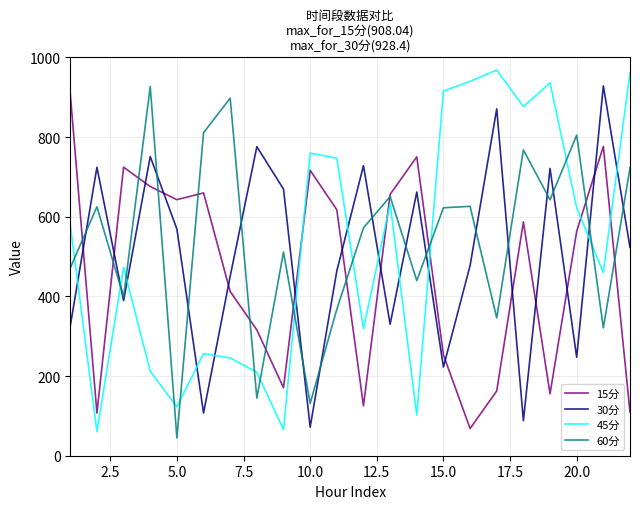

What is the sum of all 60分 values?

11843.6